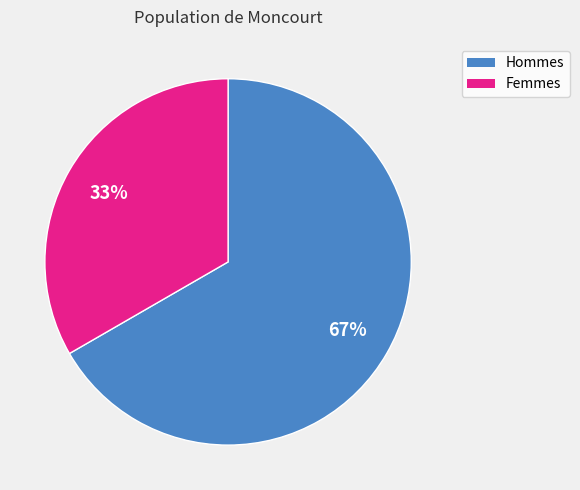

Does any single category account for the majority?

Yes